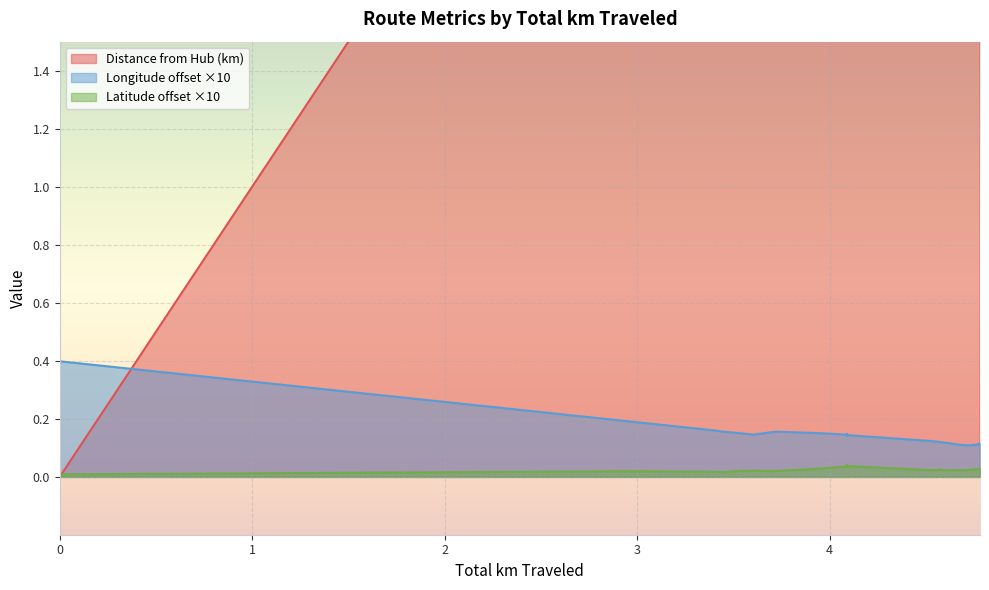

Rank the series at 0 from lowest to highest value.

Distance from Hub, Latitude, Longitude